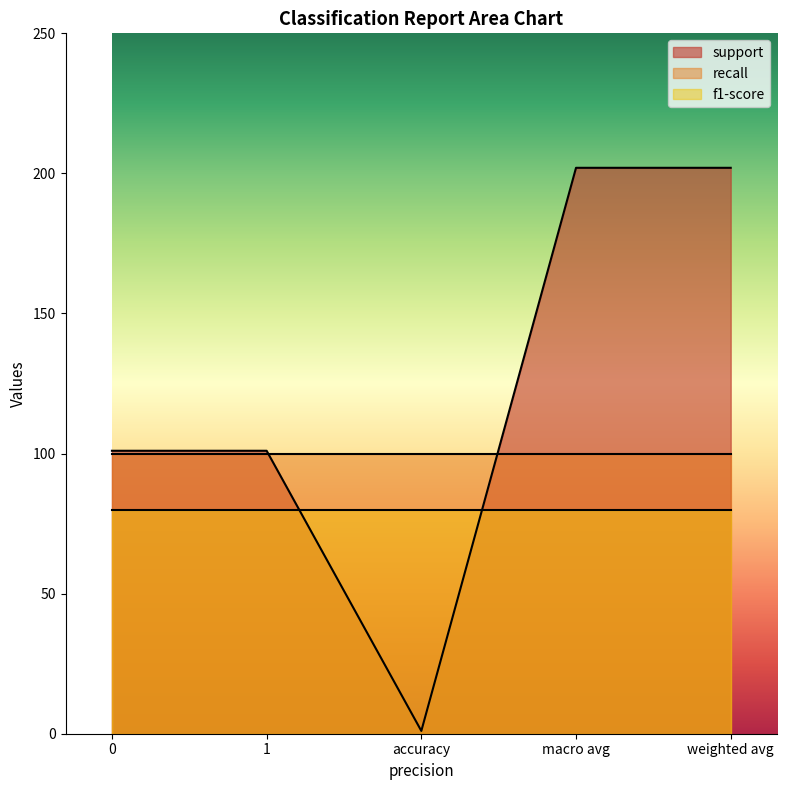

The value of recall at accuracy is 50. True or false?

False